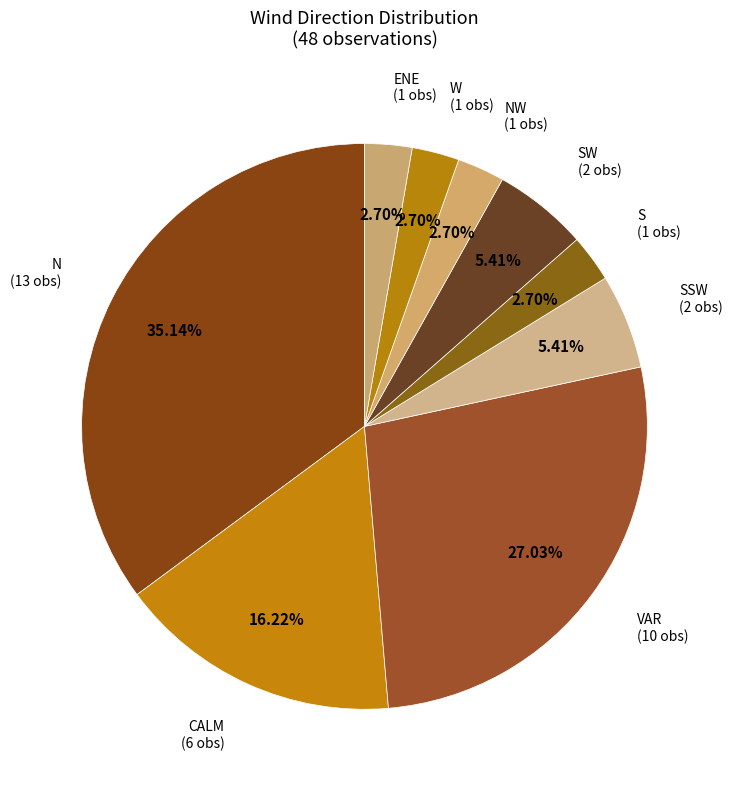

To the nearest percent, what percentage of the pie is CALM?

16%